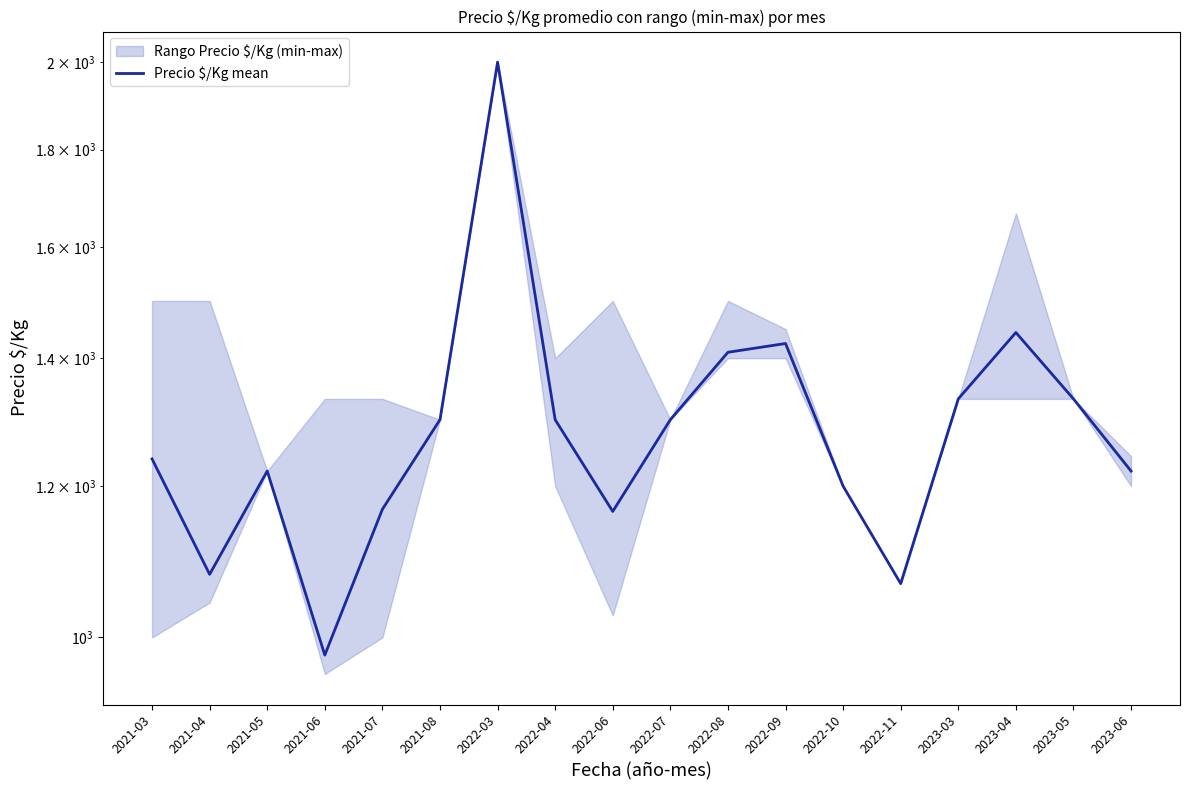

True or false: the data has more than 1 interior local peaks.

True